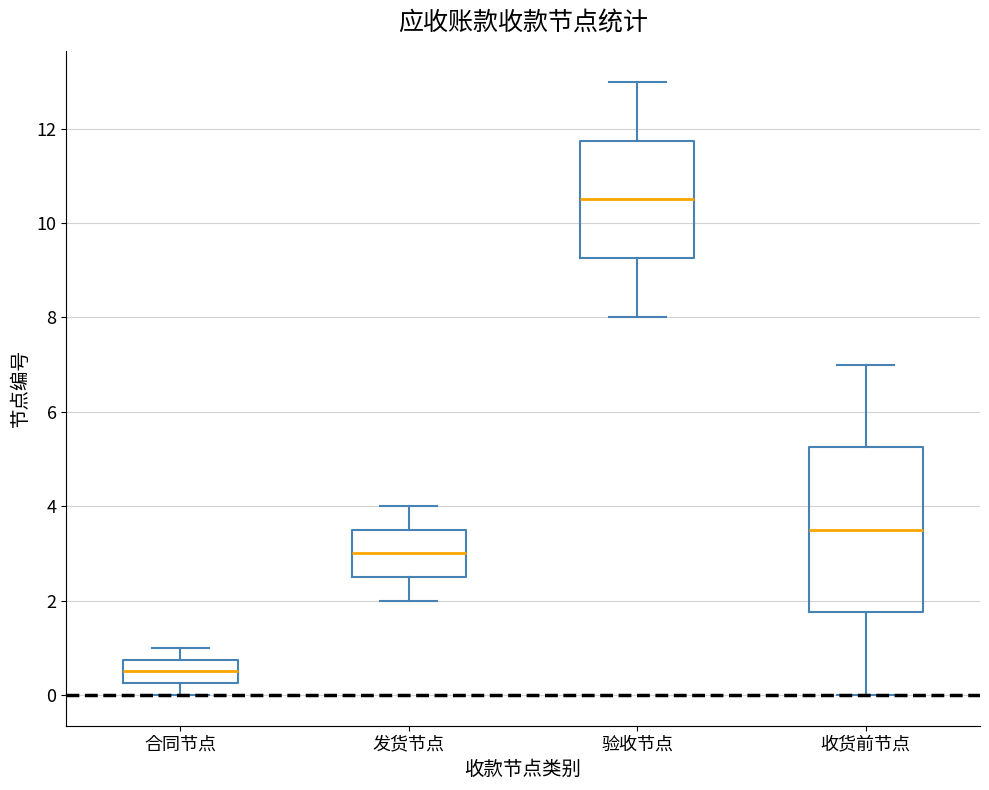

Reading left to right, transcribe this box plot: for each box, give where its median line is, the range the box spans, and where its two whiskers end, as read against the y-axis. The values are not printed on the chart, so give them approximately, as read against the axis.

合同节点: median 0.6, box 0.2 to 0.8, whiskers 0.0 to 1.0
发货节点: median 3.0, box 2.6 to 3.6, whiskers 2.0 to 4.0
验收节点: median 10.6, box 9.2 to 11.8, whiskers 8.0 to 13.0
收货前节点: median 3.6, box 1.8 to 5.2, whiskers 0.0 to 7.0